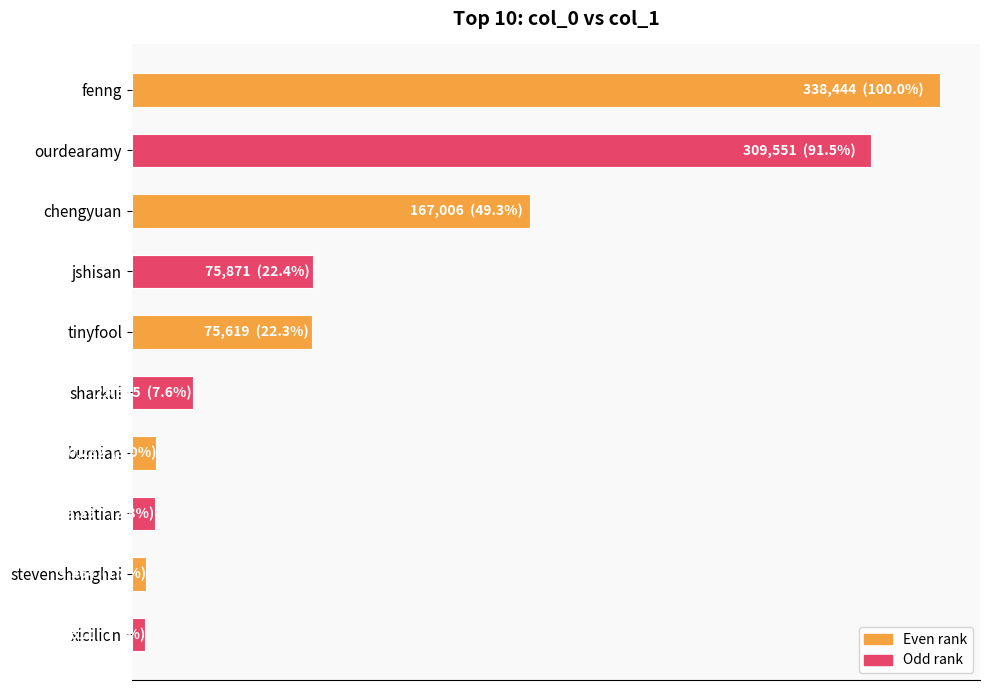

Are the bars horizontal?

Yes